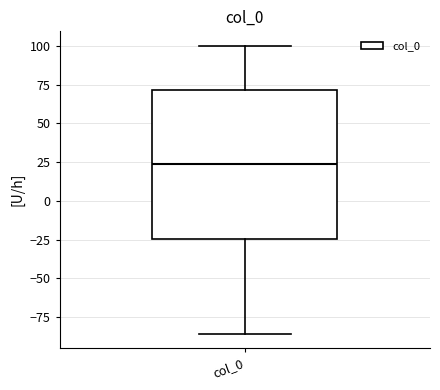

Transcribe this box plot: give where the median line is, the range the box spans, and where the two whiskers end, as read against the y-axis. The values are not printed on the chart, so give them approximately, as read against the axis.

median 25, box -25 to 70, whiskers -85 to 100